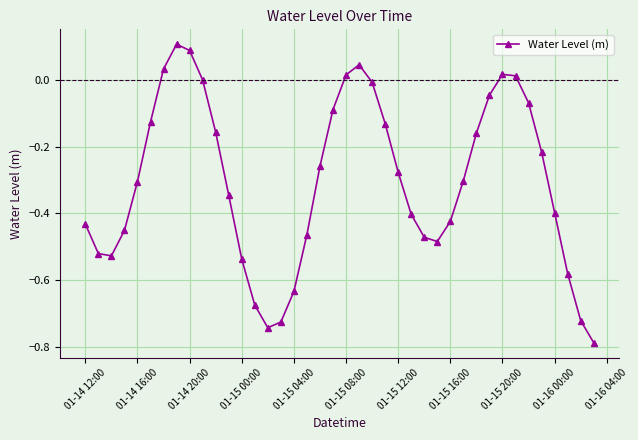

What is the sum of all values?

-12.1